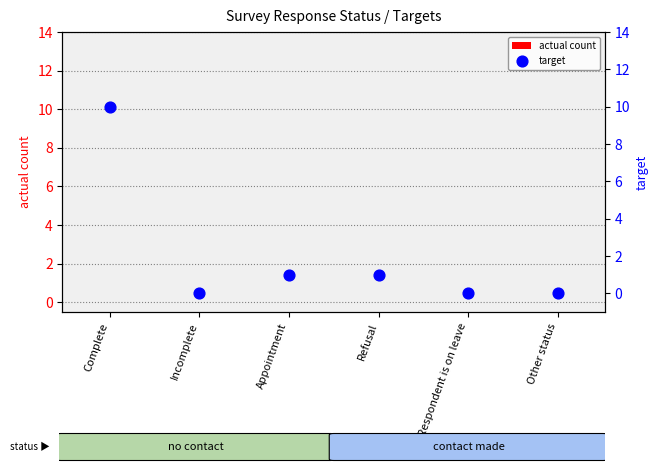

What are all the series names shown in the legend?

actual count, target